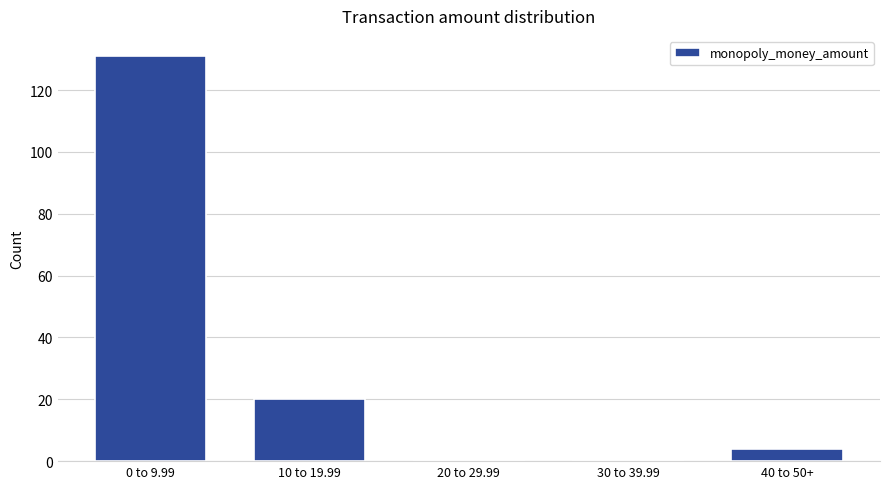

Reading left to right, extract all data points from this chart.

0 to 9.99=131	10 to 19.99=20	20 to 29.99=0	30 to 39.99=0	40 to 50+=4